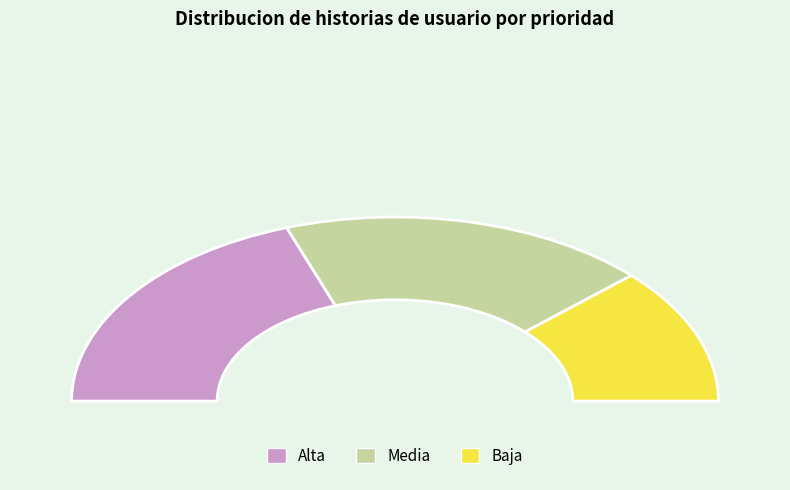

Count the number of slices in the pie.

3